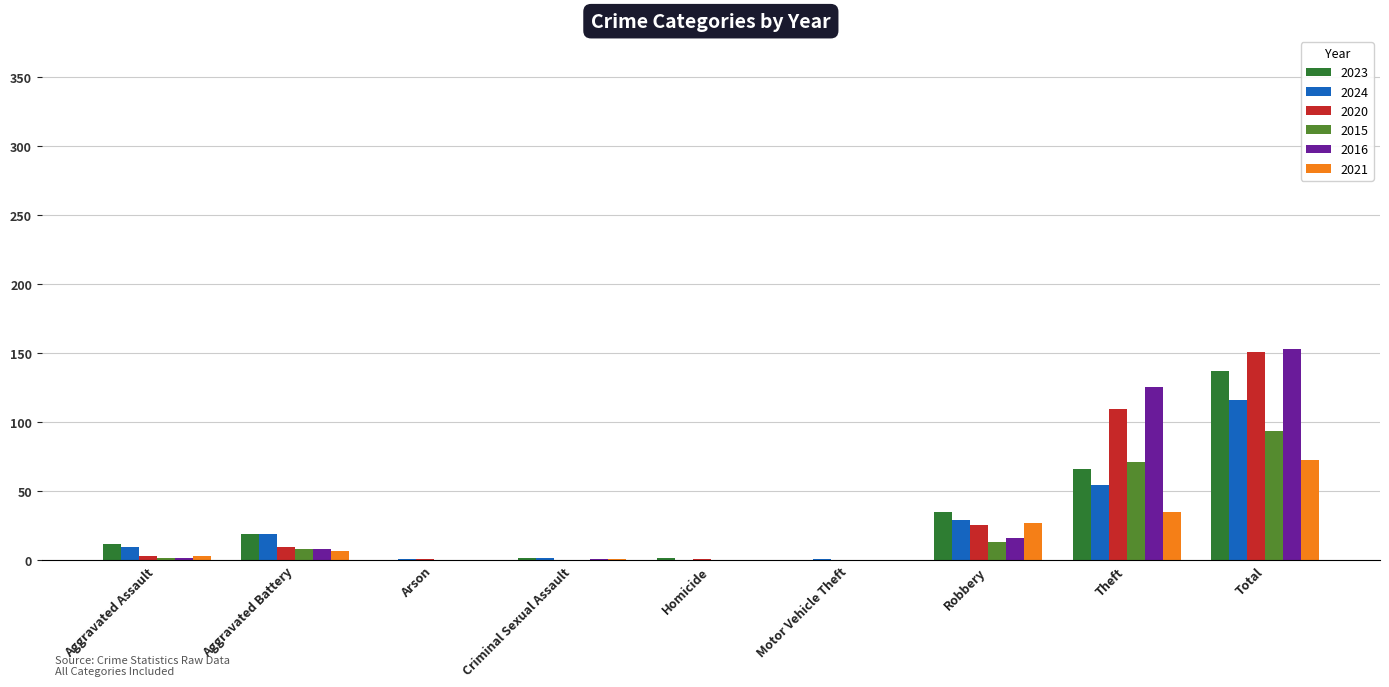

Are the bars horizontal?

No